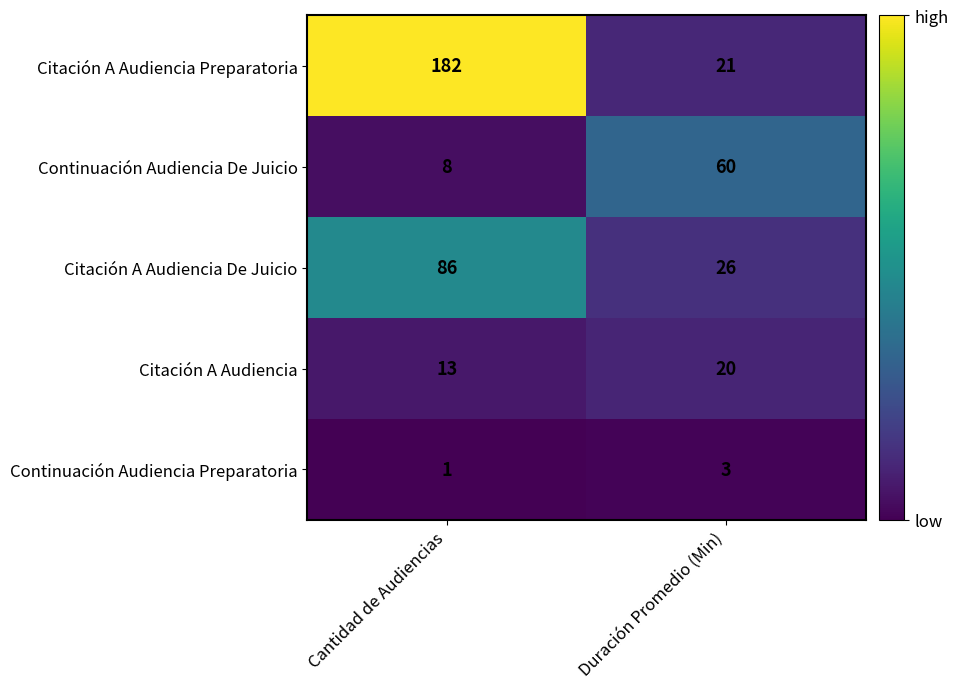

What is the total value across all series at Cantidad de Audiencias?

290